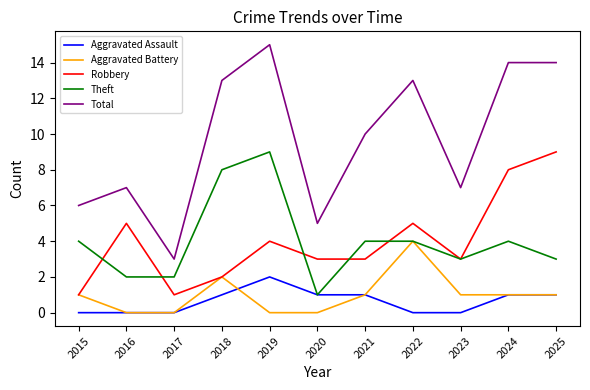

True or false: Aggravated Battery and Total intersect in this chart.

False